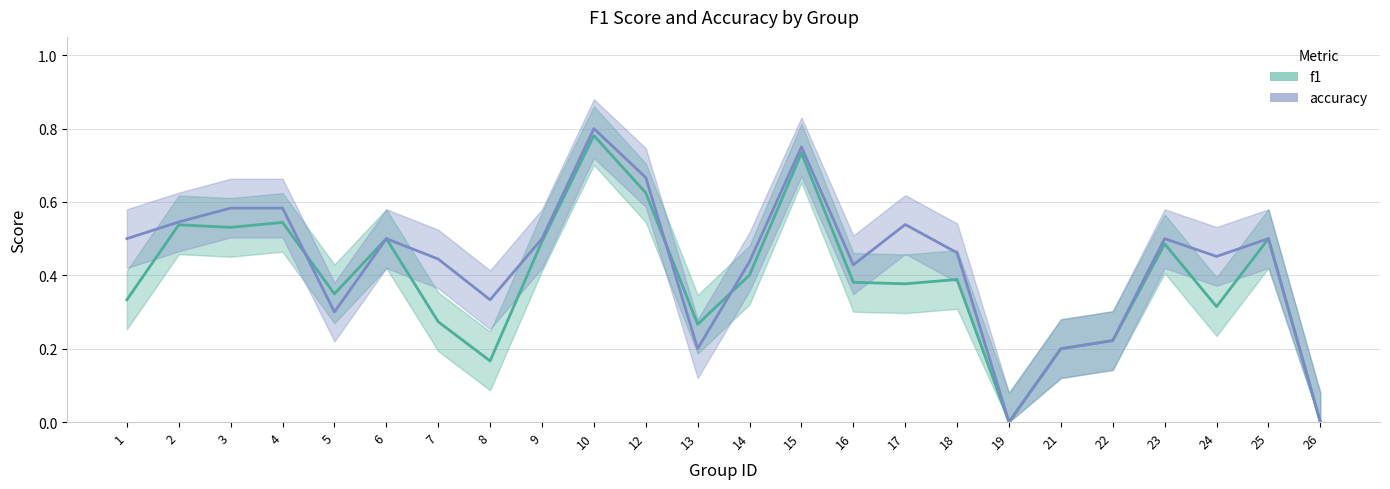

Which series has the largest total across all categories?

accuracy